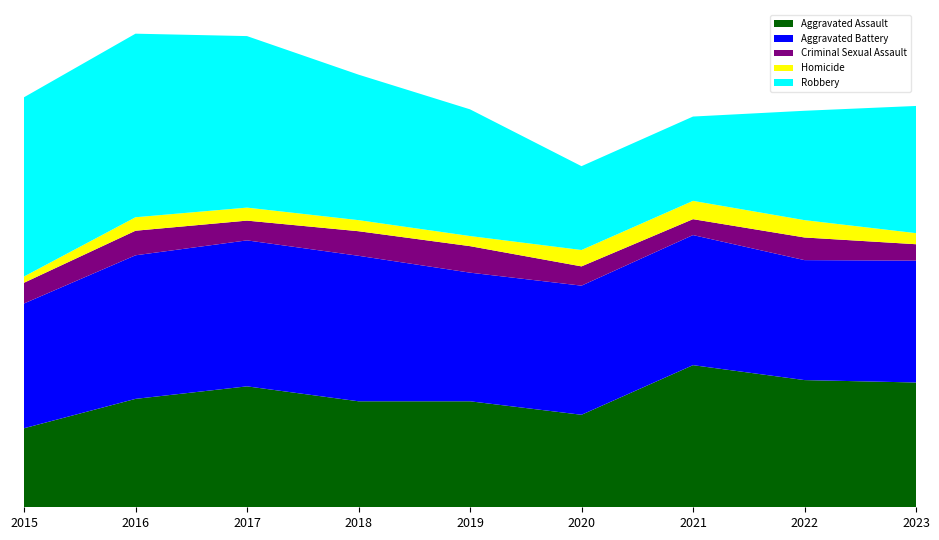

Reading left to right, list all the values displayed in this chart.

Aggravated Assault: 2015=164	2016=225	2017=251	2018=220	2019=220	2020=192	2021=295	2022=264	2023=259
Aggravated Battery: 2015=259	2016=298	2017=303	2018=302	2019=267	2020=268	2021=270	2022=249	2023=253
Criminal Sexual Assault: 2015=43	2016=51	2017=41	2018=51	2019=55	2020=40	2021=33	2022=47	2023=34
Homicide: 2015=13	2016=28	2017=27	2018=23	2019=21	2020=34	2021=38	2022=36	2023=23
Robbery: 2015=372	2016=381	2017=356	2018=302	2019=263	2020=174	2021=175	2022=227	2023=264